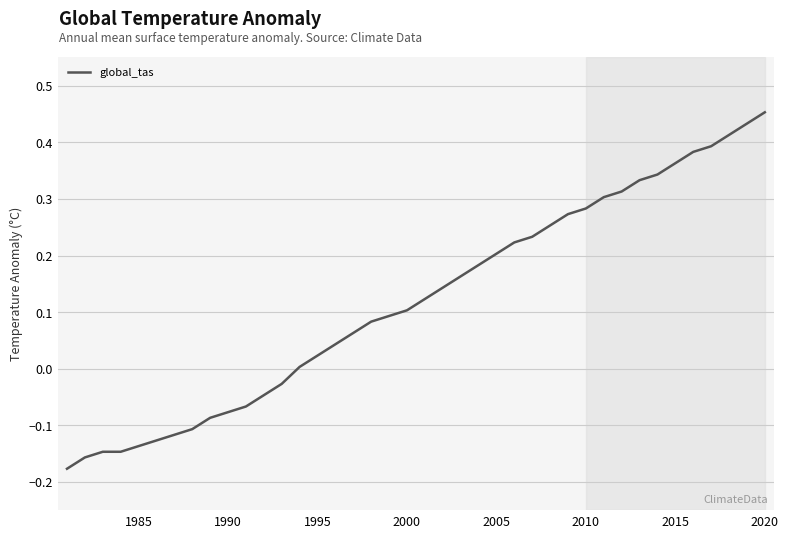

How many lines are shown in the chart?

1